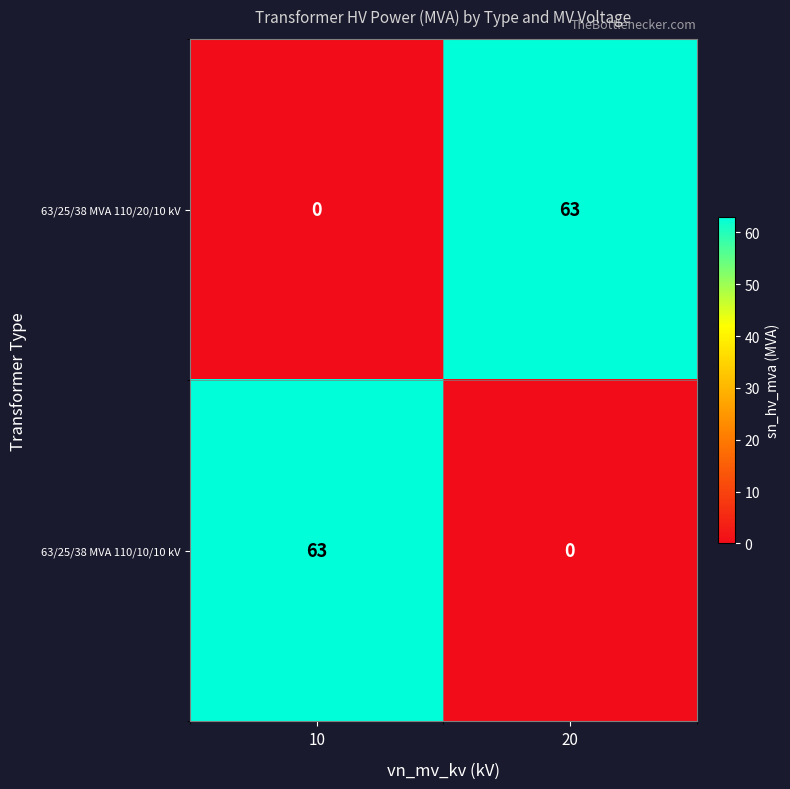

At which label is 63/25/38 MVA 110/20/10 kV closest to 31?

10